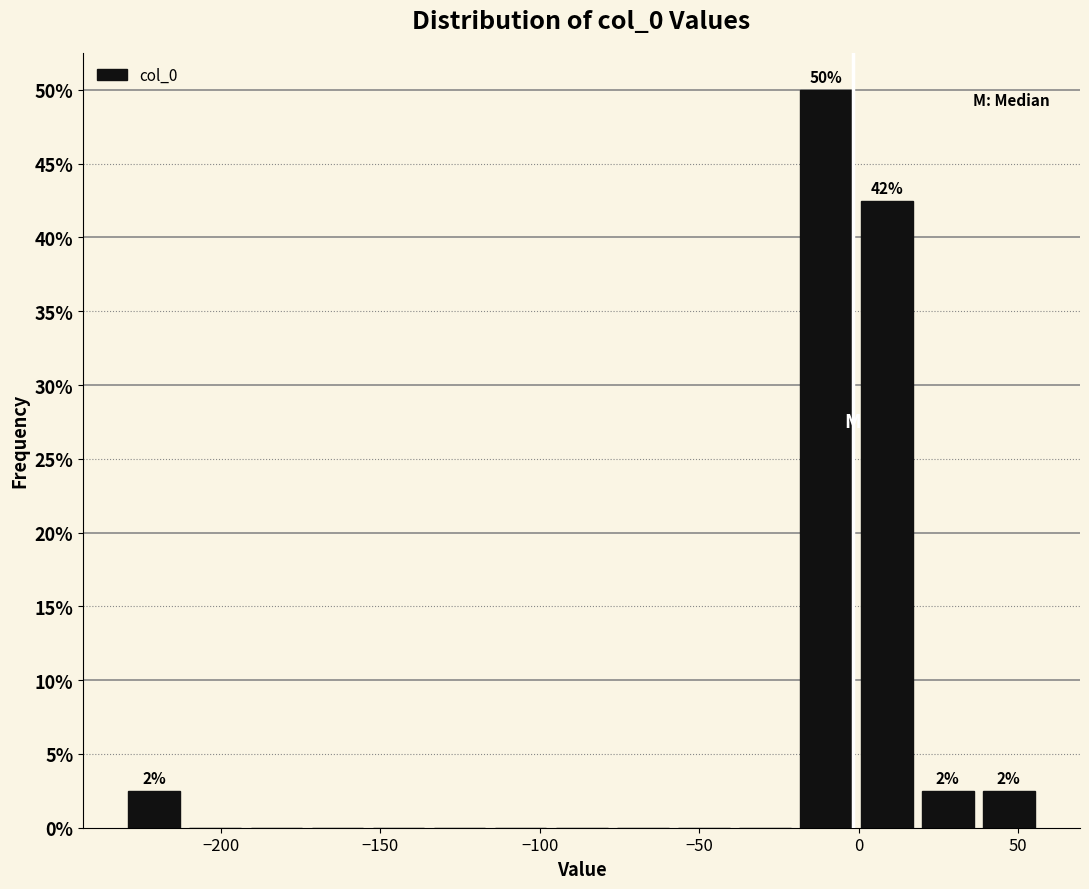

Around what value on the x-axis is the tallest bar? Give the approximate position of its centre, as read against the axis.

-10